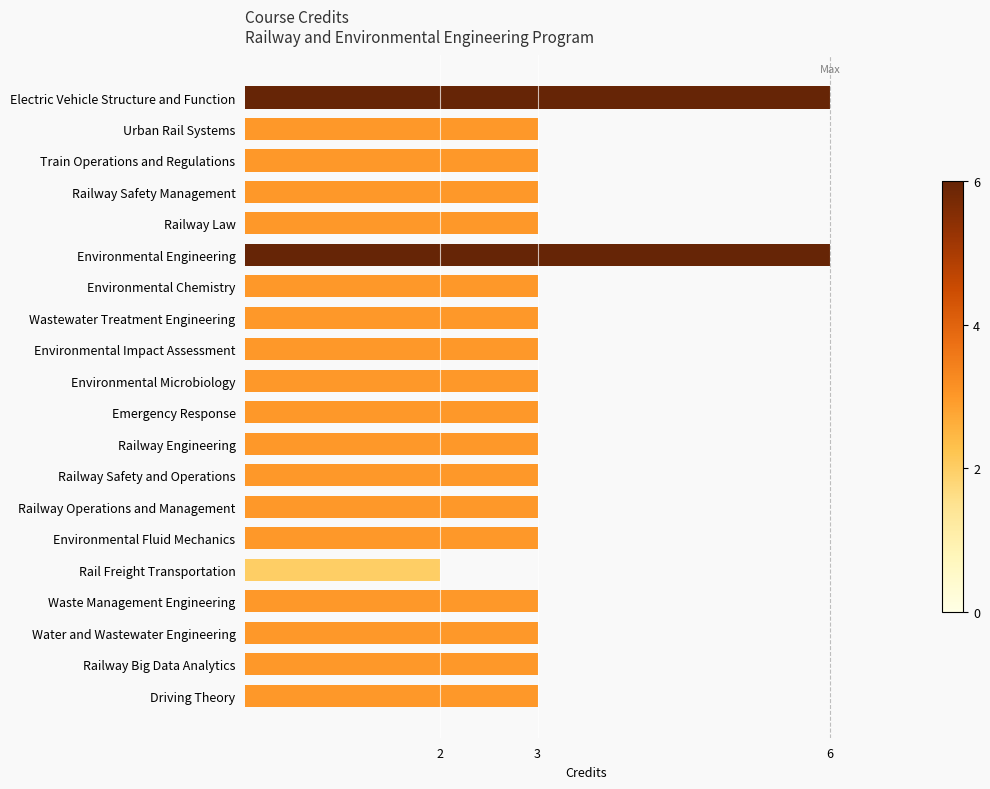

The chart shows a value of 2 at Electric Vehicle Structure and Function. True or false?

False